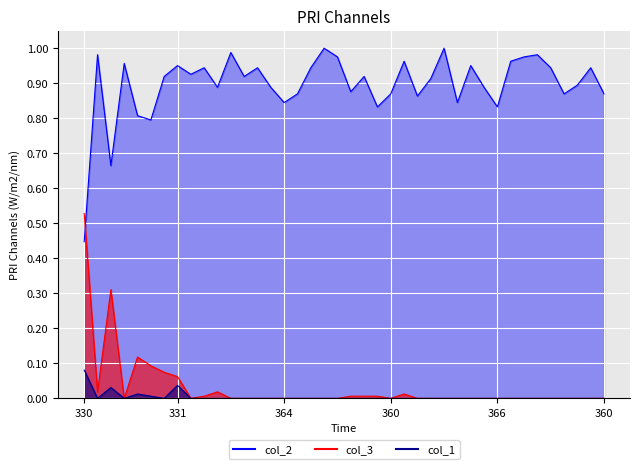

At how many categories does at least one series exceed 0?

40